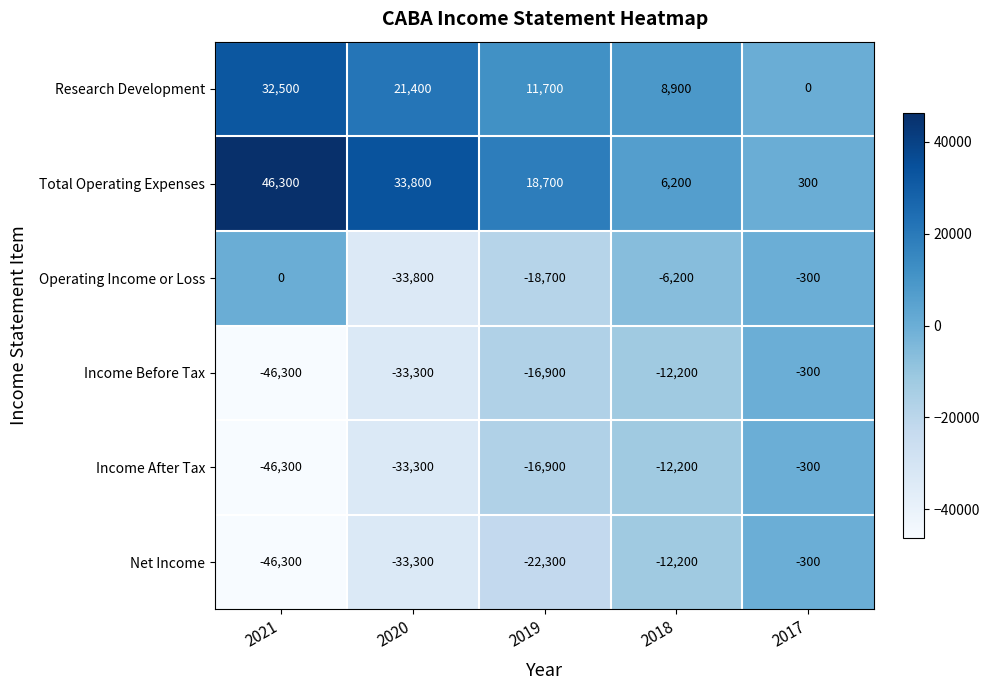

Reading left to right, list all the values displayed in this chart.

Research Development: 32500	21400	11700	8900	0
Total Operating Expenses: 46300	33800	18700	6200	300
Operating Income or Loss: 0	-33800	-18700	-6200	-300
Income Before Tax: -46300	-33300	-16900	-12200	-300
Income After Tax: -46300	-33300	-16900	-12200	-300
Net Income: -46300	-33300	-22300	-12200	-300